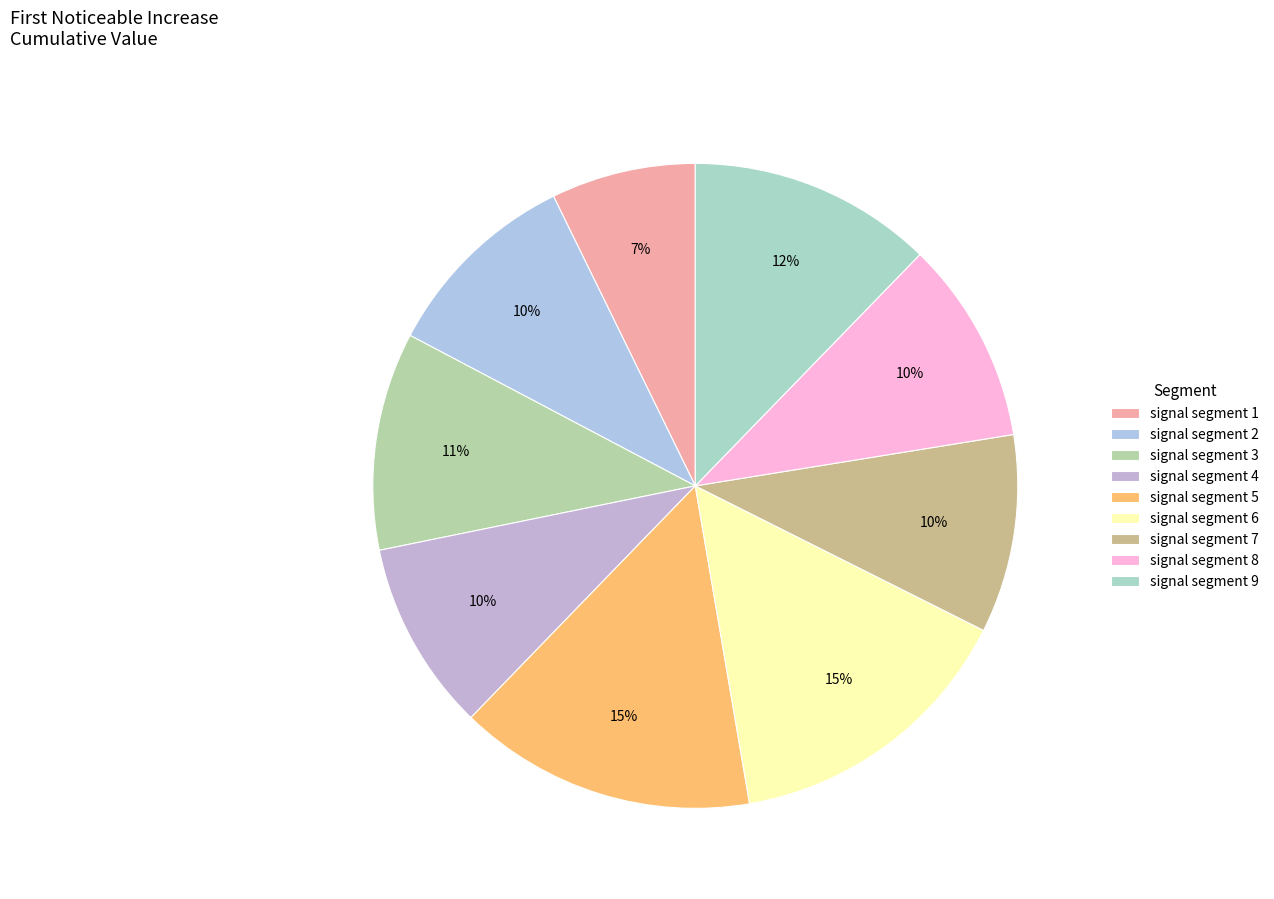

How many segments does this pie chart have?

9